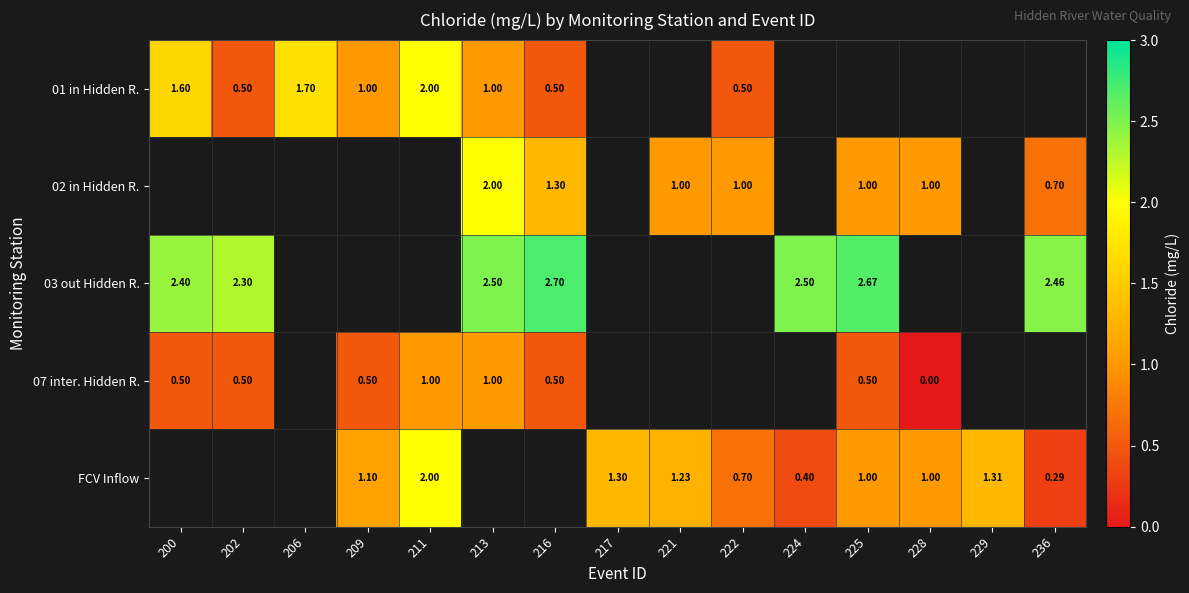

Which has a higher value, 228 or 206?

206